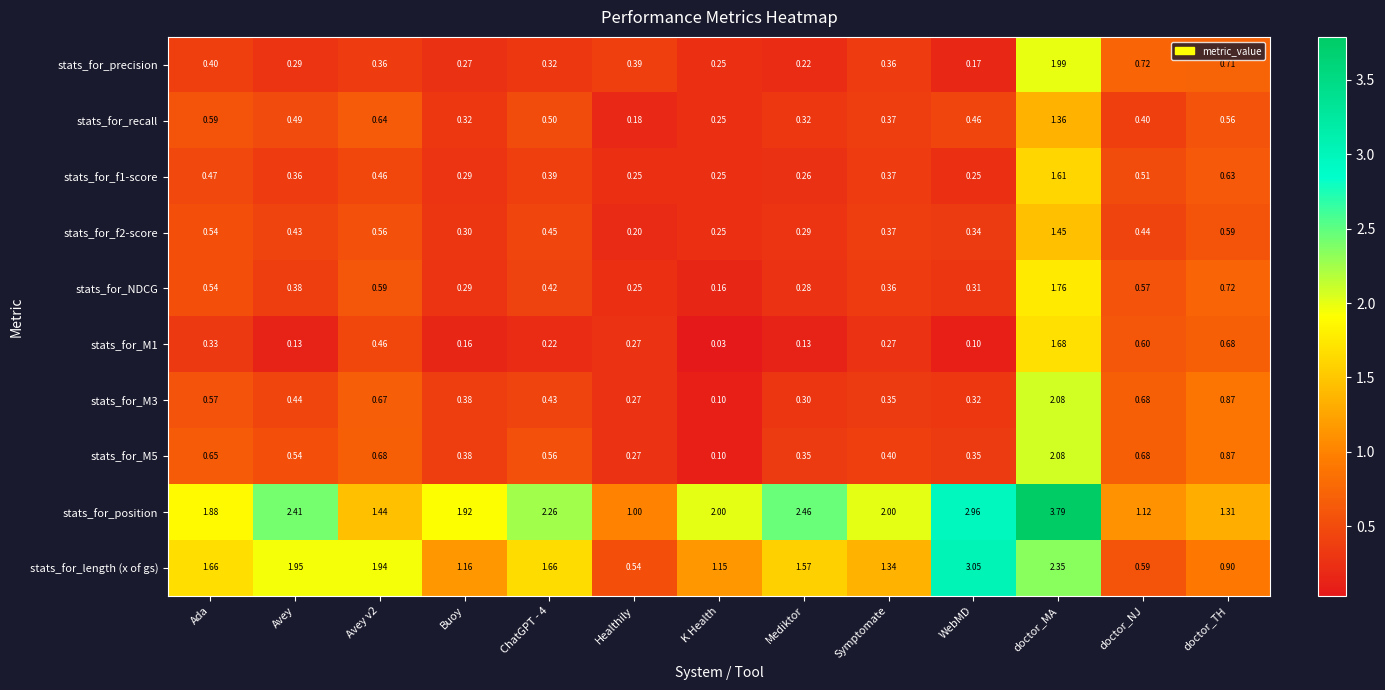

Is the value of stats_for_position at doctor_NJ greater than the value of stats_for_recall at K Health?

Yes